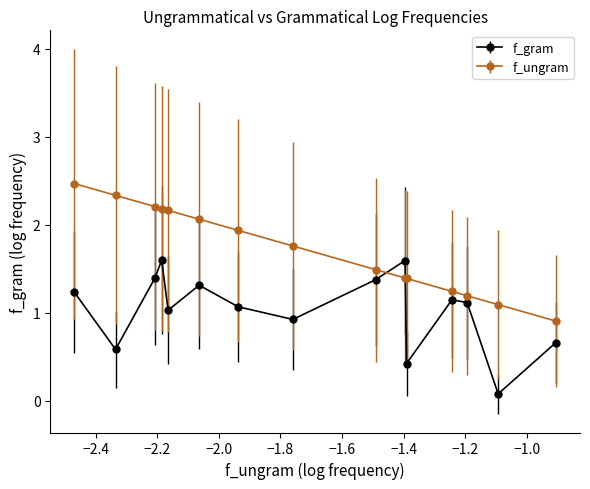

At how many categories does at least one series exceed 0?

15